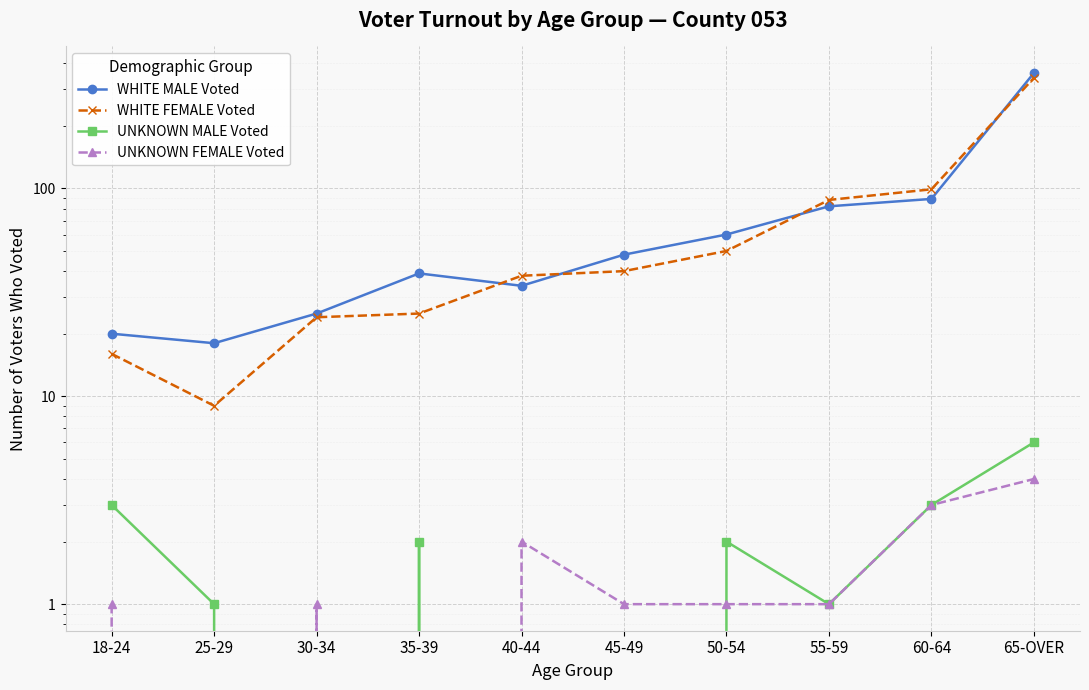

What position from the left is 55-59?

8